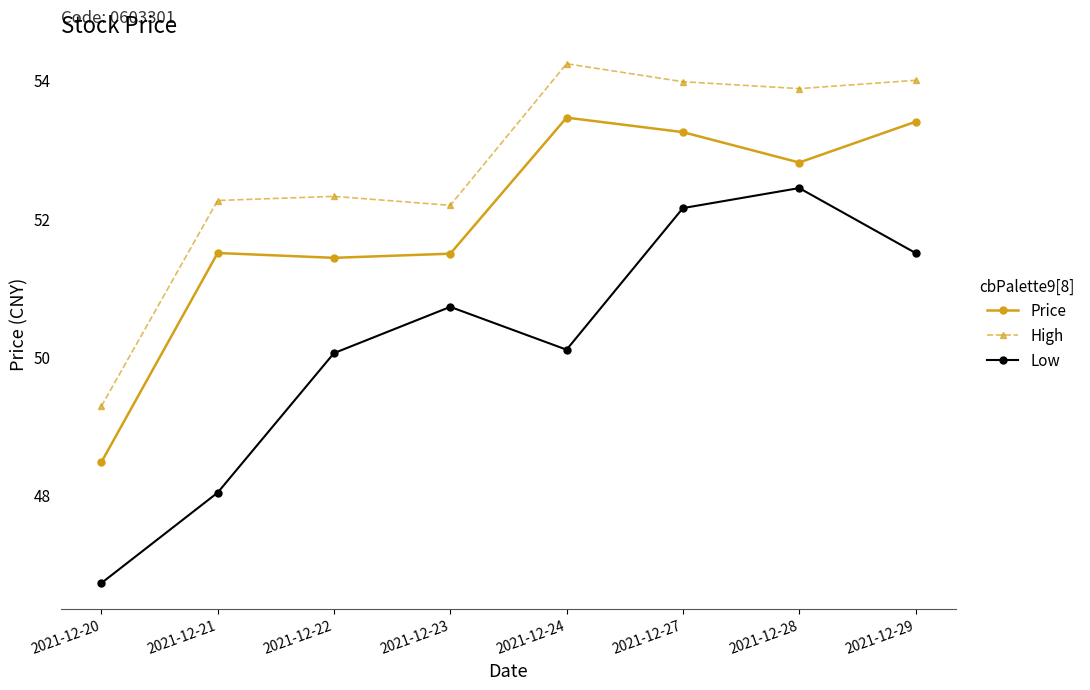

At which label does Price first exceed 52?

2021-12-24